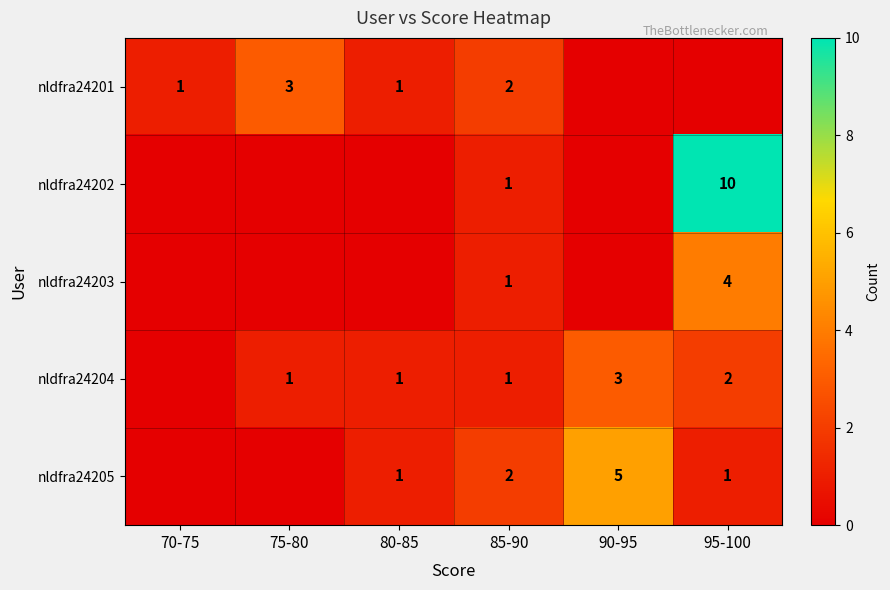

True or false: nldfra24201 has a value of 5 at 75-80.

False